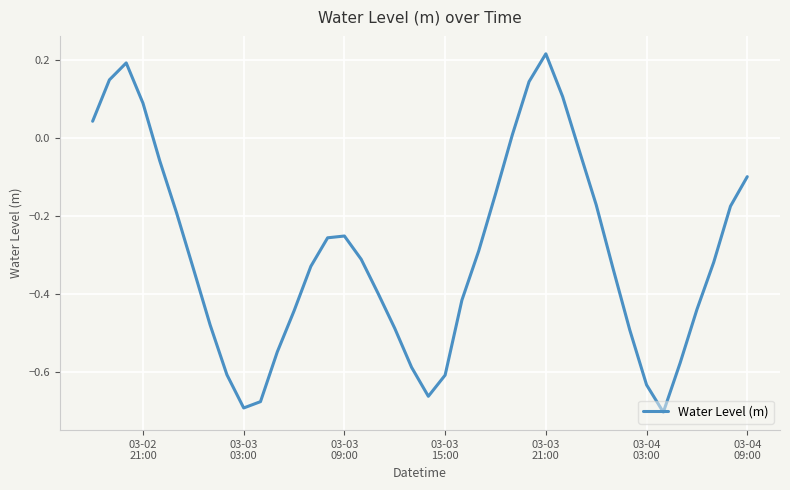

What is the difference between the maximum and minimum values?

0.9